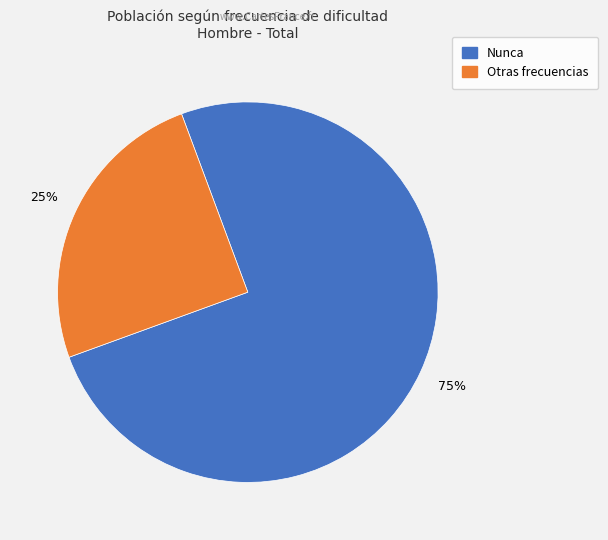

How many segments does this pie chart have?

2